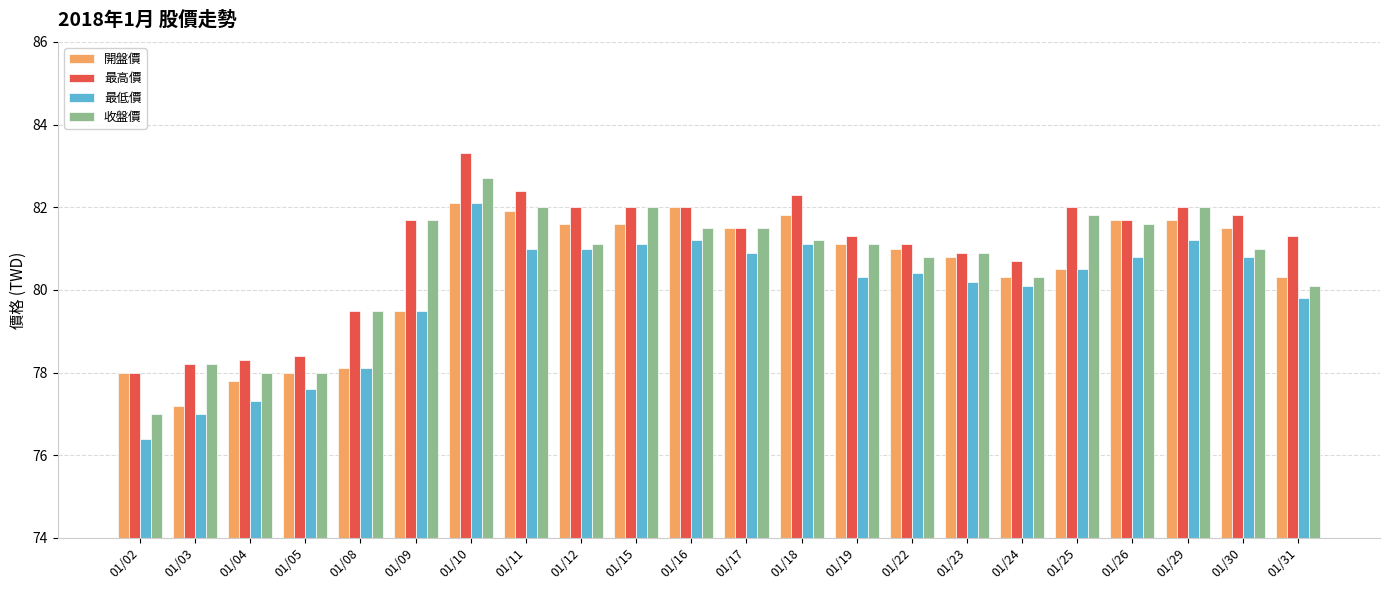

What is the difference between the 最高價 values at 01/04 and 01/19?

3.0